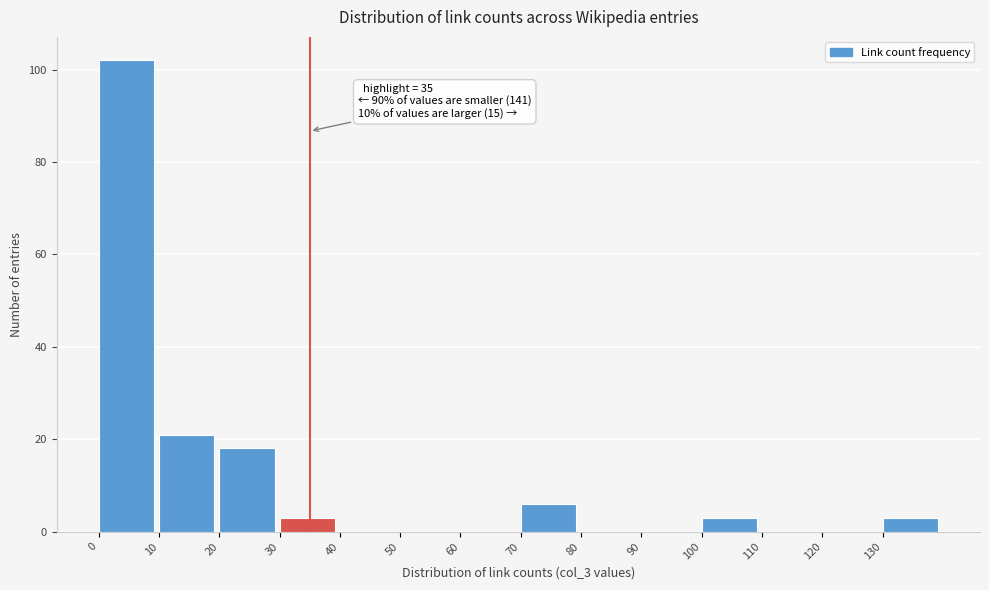

Which range on the x-axis has the tallest bar?

0 to 10